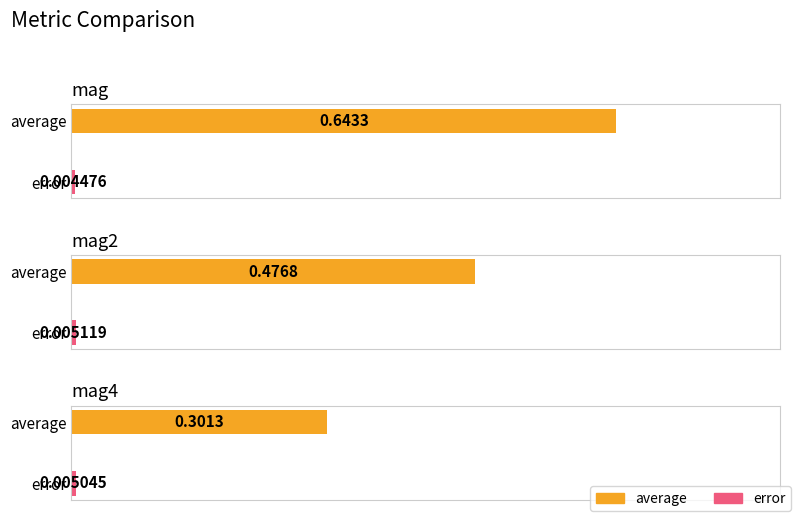

List the labels in order of error value, largest first.

mag2, mag4, mag